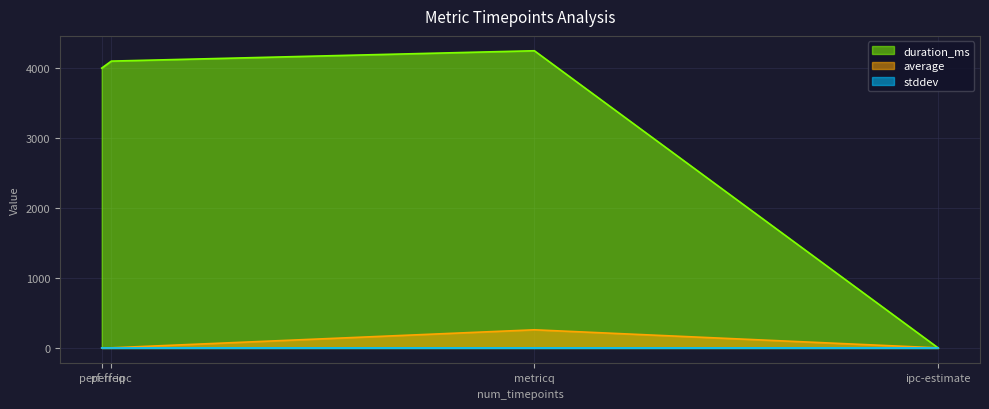

At which category does average reach its first local valley?

perf-freq